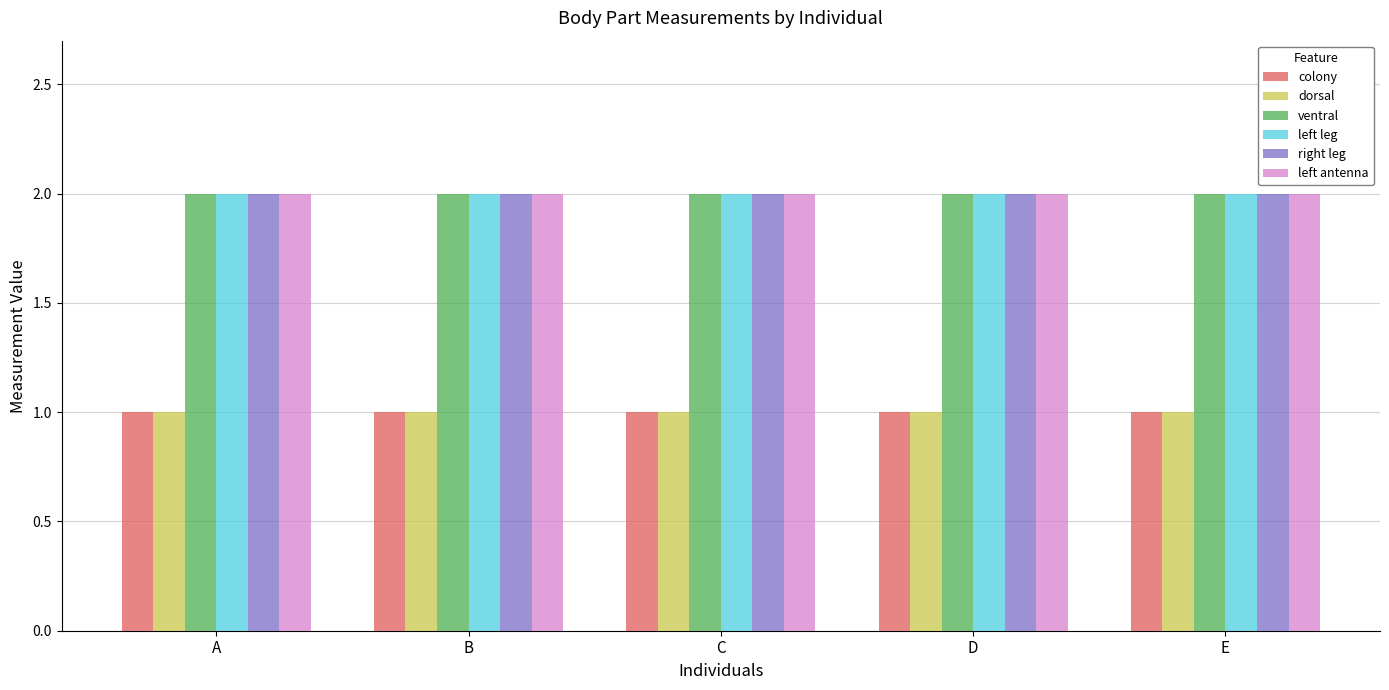

True or false: right leg has a value of 2 at A.

True